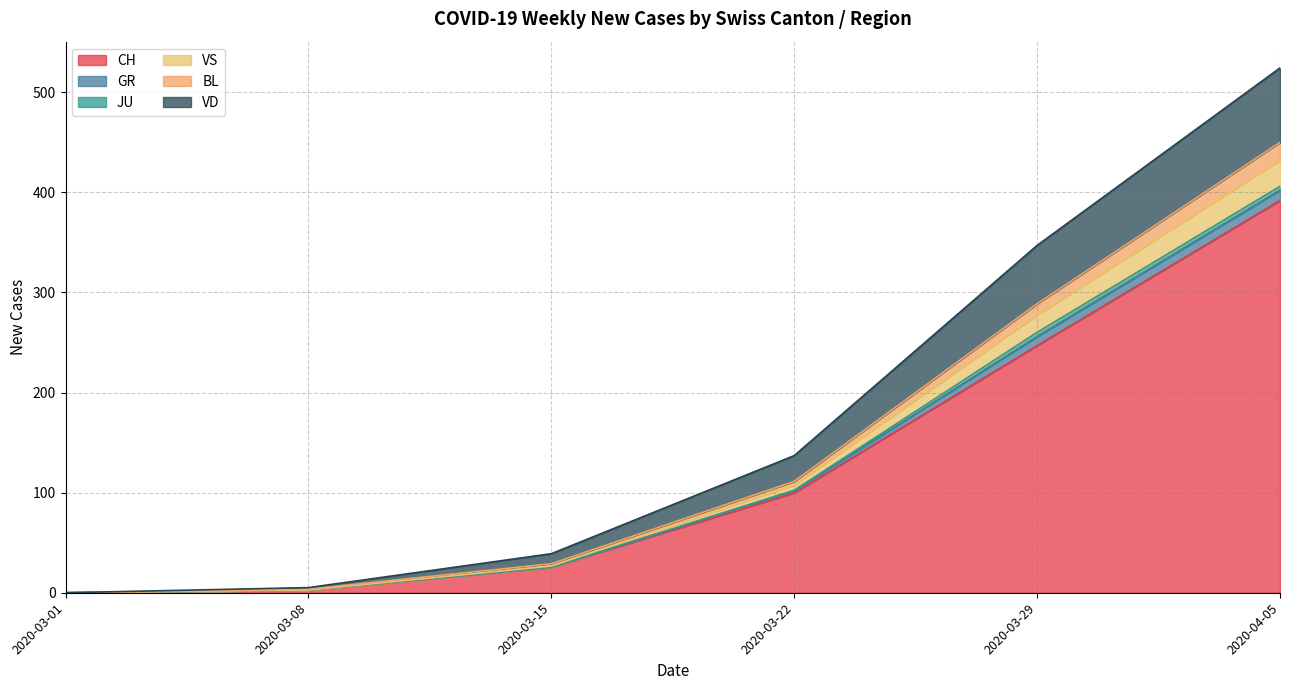

At which category is the sum across all series the highest?

2020-04-05